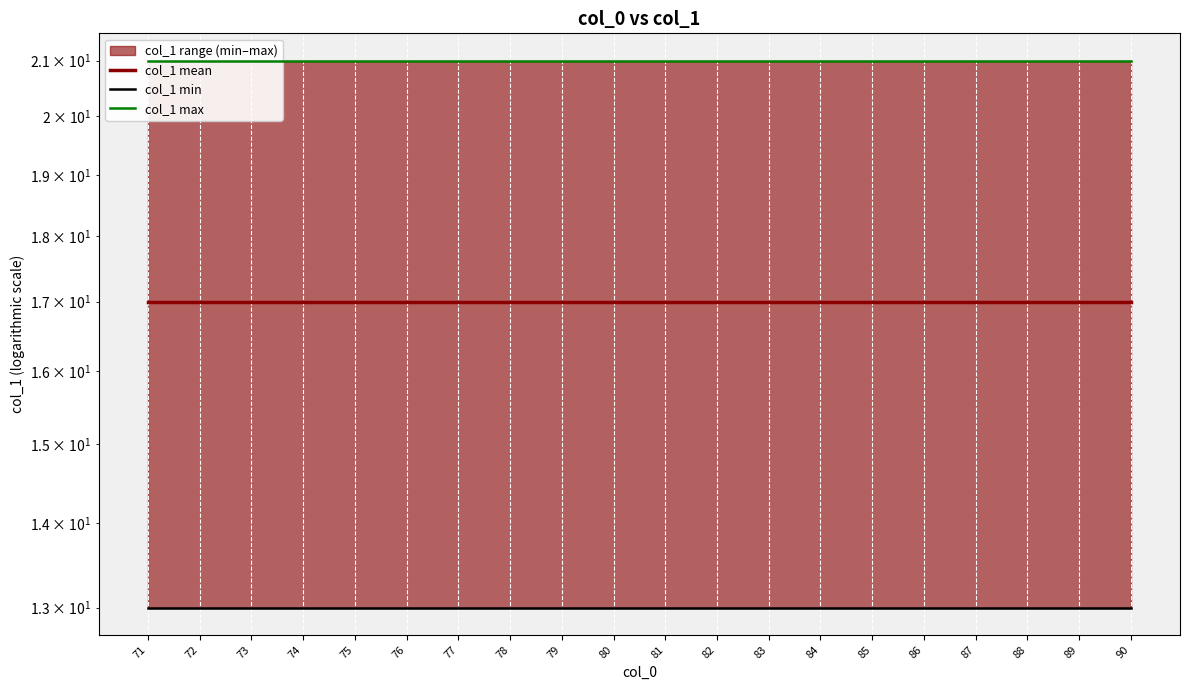

At how many categories does at least one series exceed 19?

20